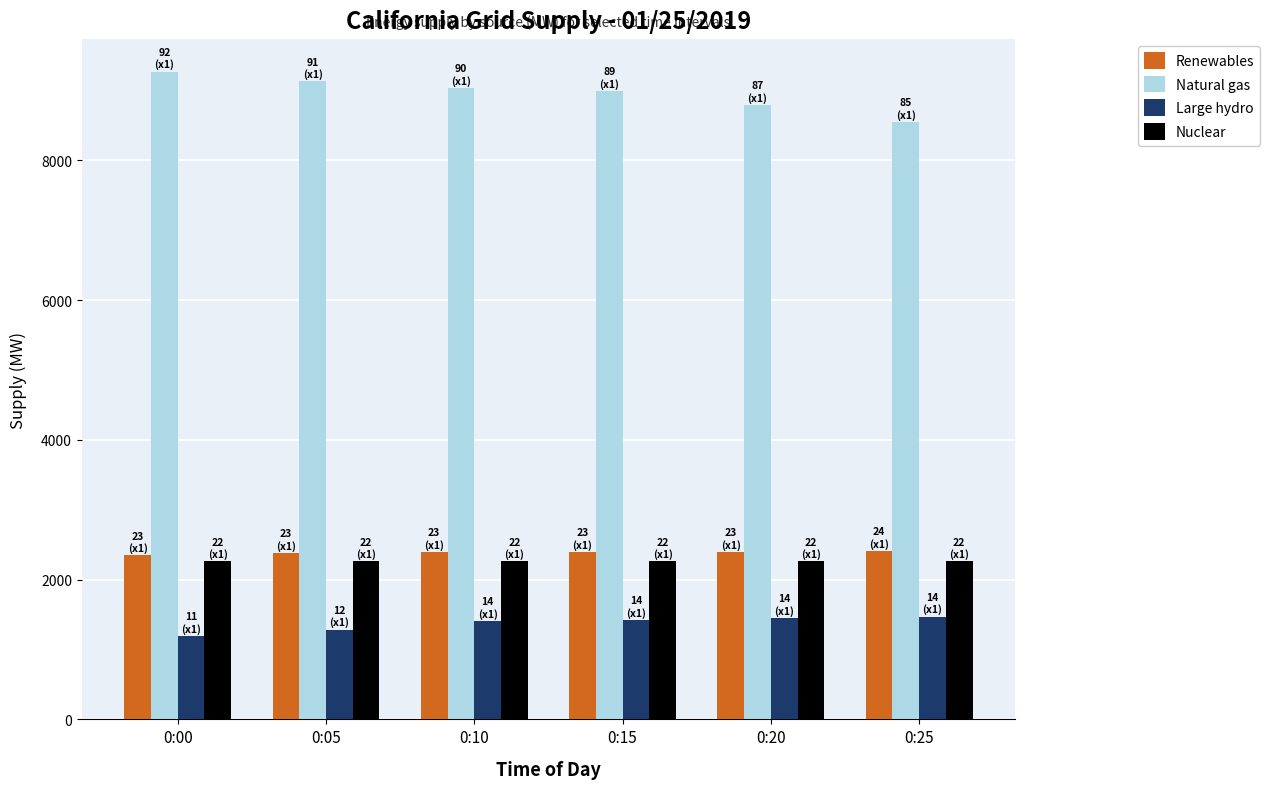

What is the difference between the maximum and minimum values in the Large hydro series?

275